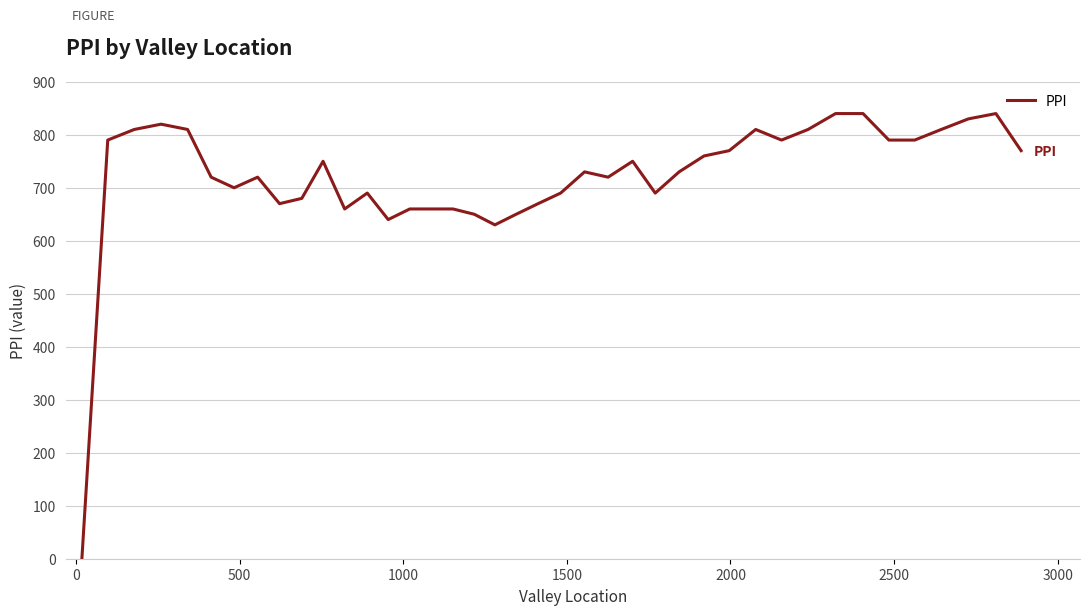

What is the difference between the maximum and minimum values?

840